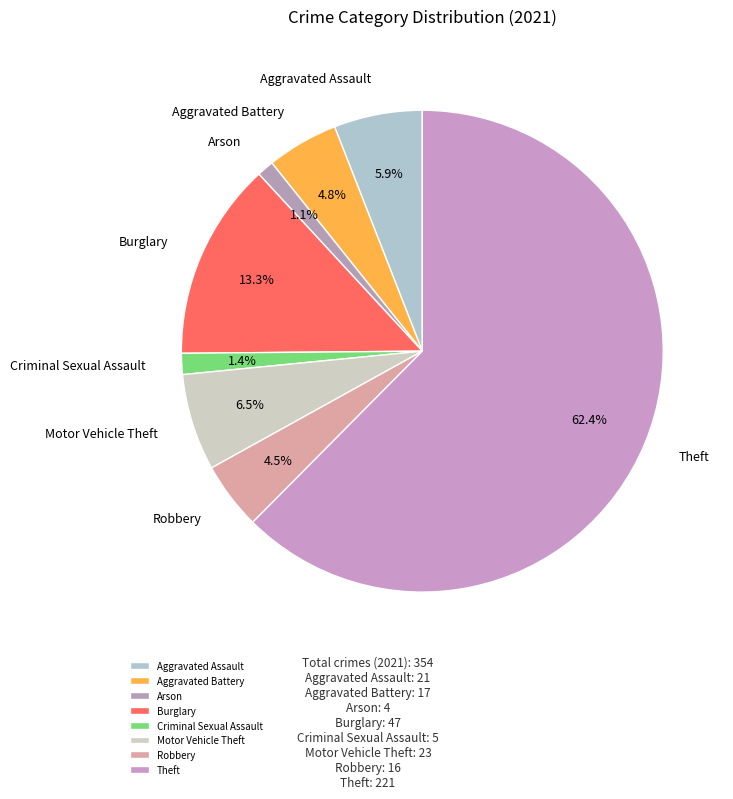

To the nearest percent, what is the difference between the largest and smallest slice percentages?

61%